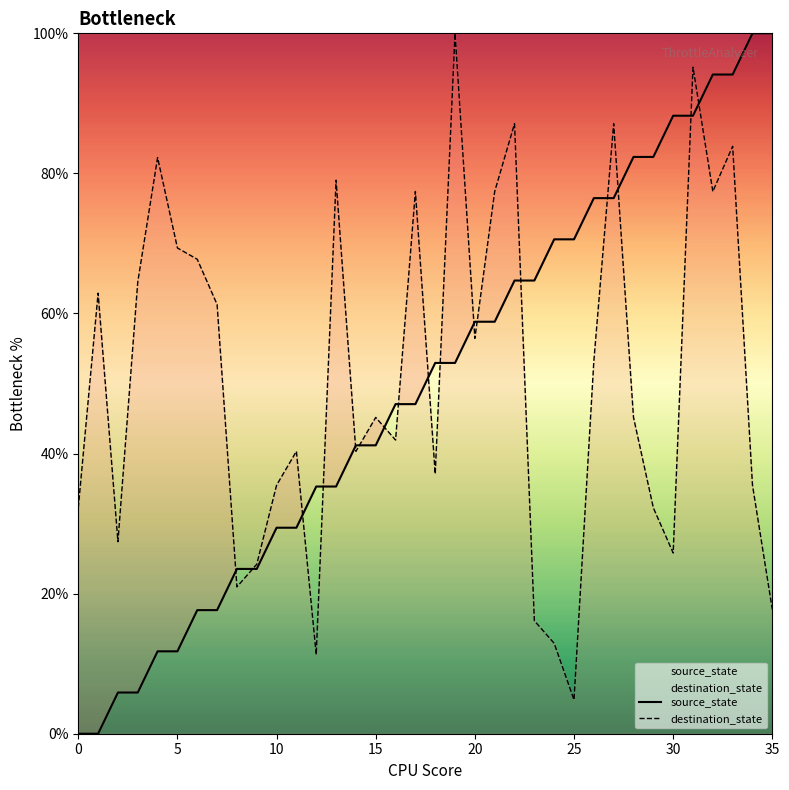

Which series changed the most between 13 and 19?

destination_state